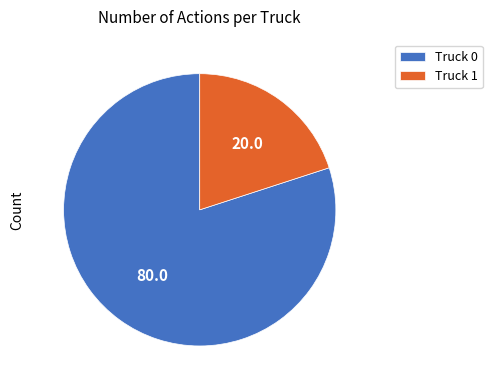

Rank the categories by value from highest to lowest.

Truck 0, Truck 1